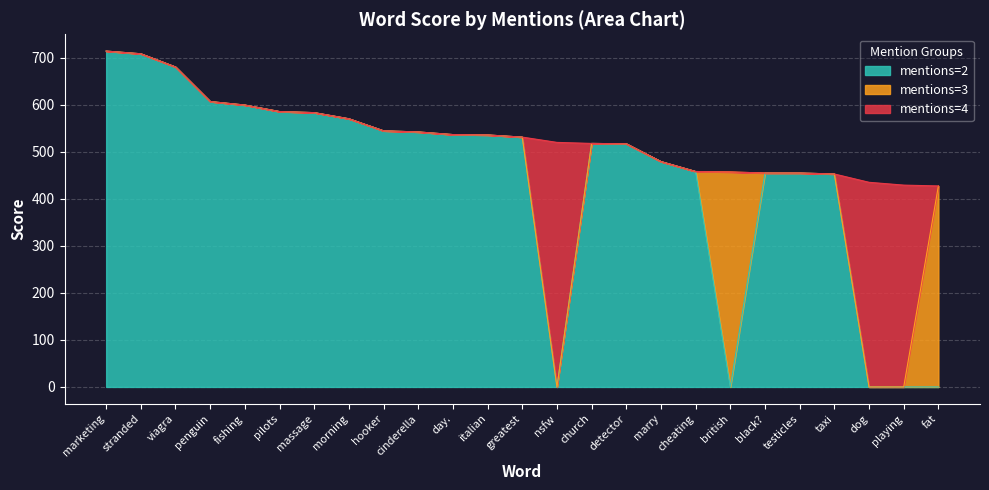

Is it true that the value at british is 456.8?

True